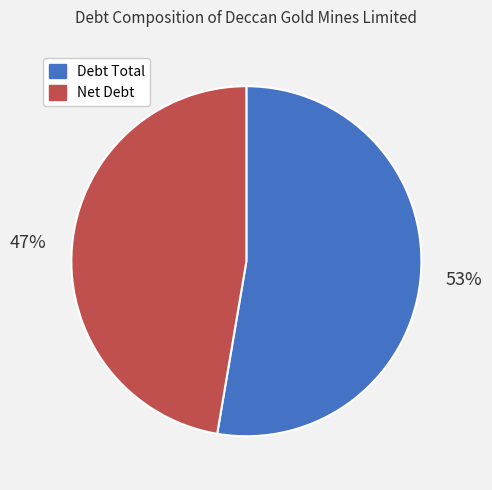

Combined, do Net Debt and Debt Total account for over 50%?

Yes